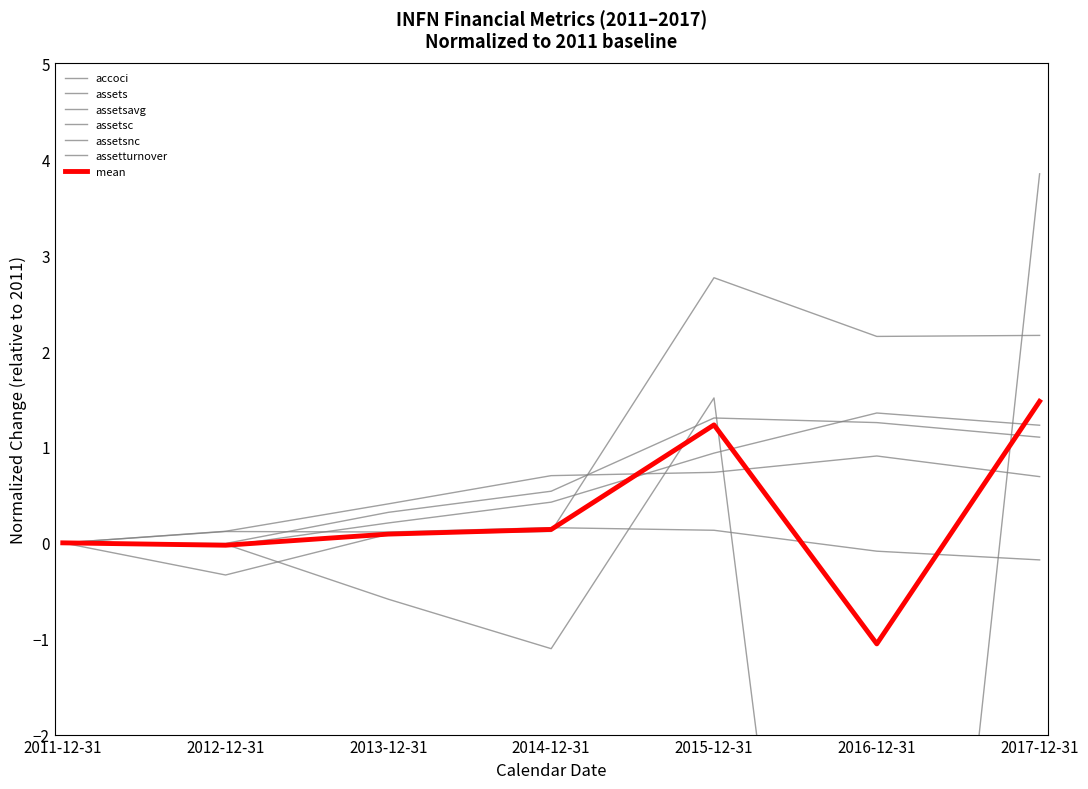

What is the difference between the highest and lowest values at 2013-12-31?

1.0